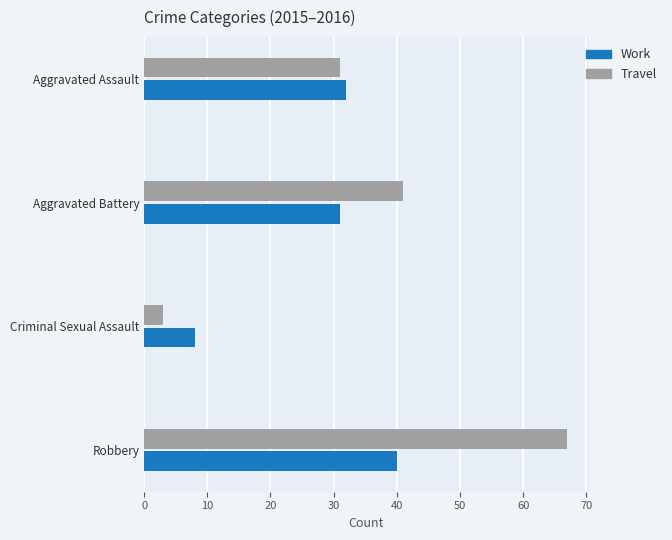

What is the difference between the maximum and minimum values in the Travel series?

64